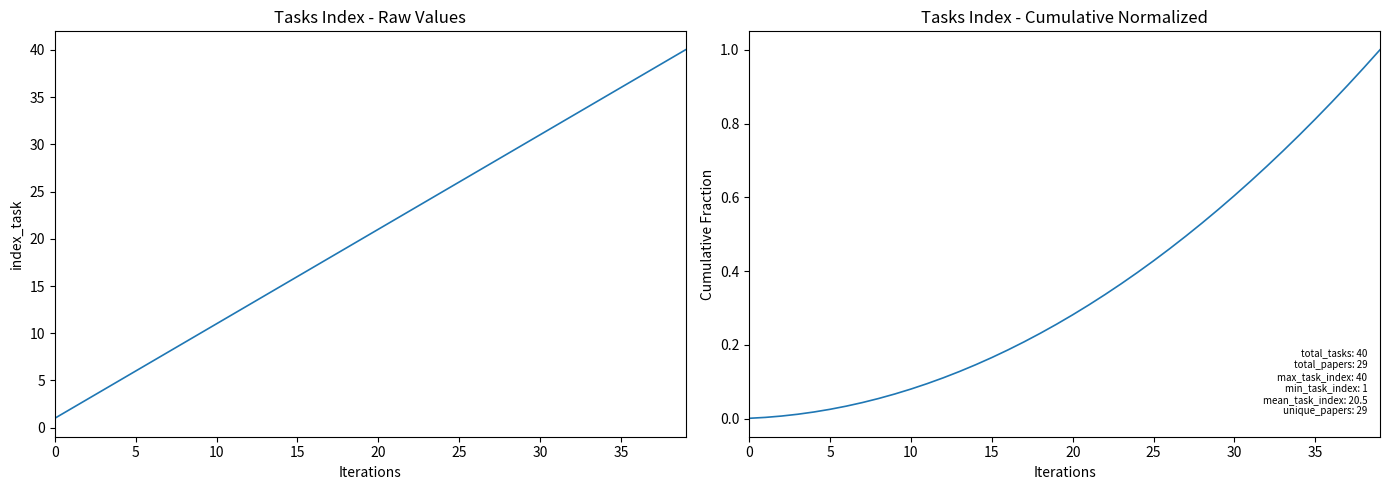

The cumulative index_task series shows 0.3 at 21. True or false?

True